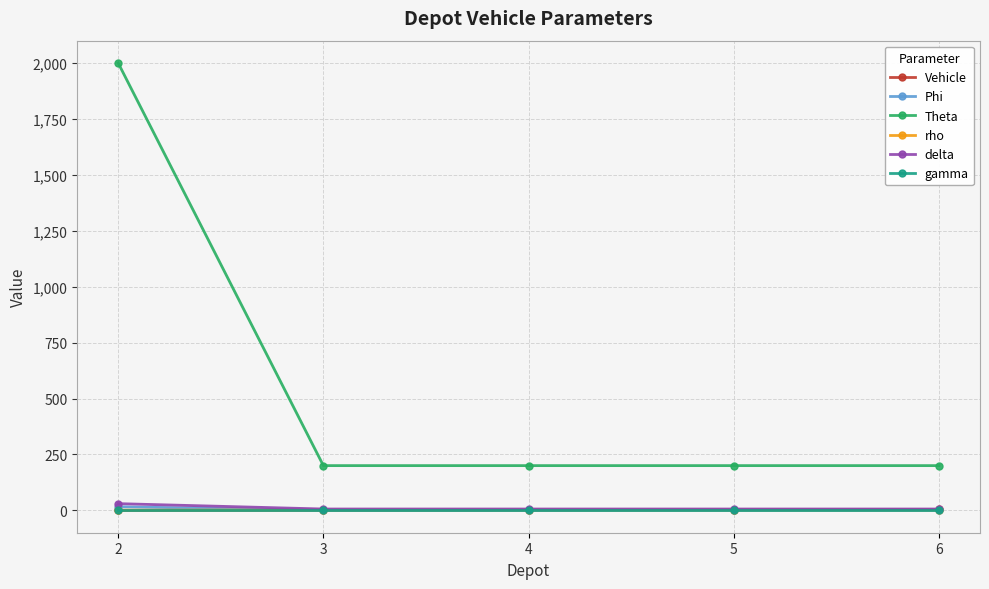

Which category has the highest value across all series?

2